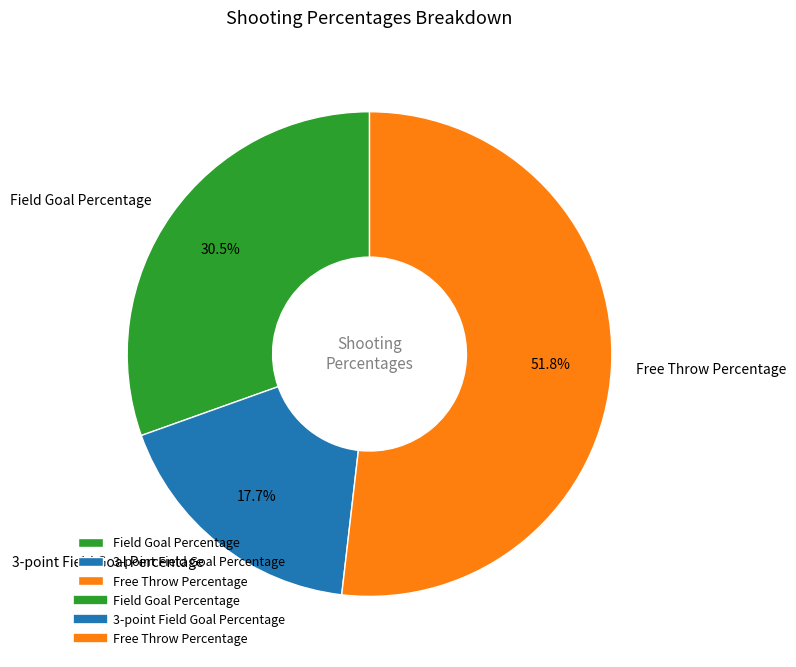

To the nearest percent, what is the difference between the largest and smallest slice percentages?

34%